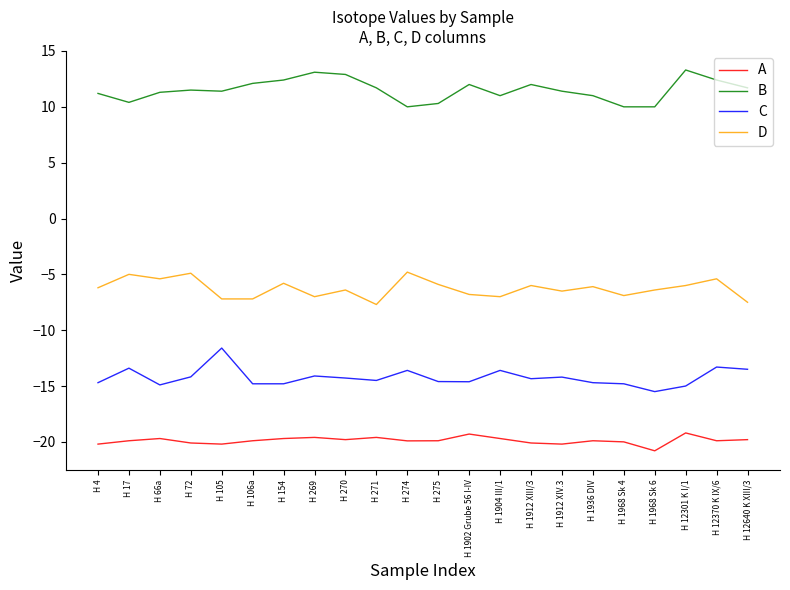

Is it true that A equals -9.2 at H 270?

False